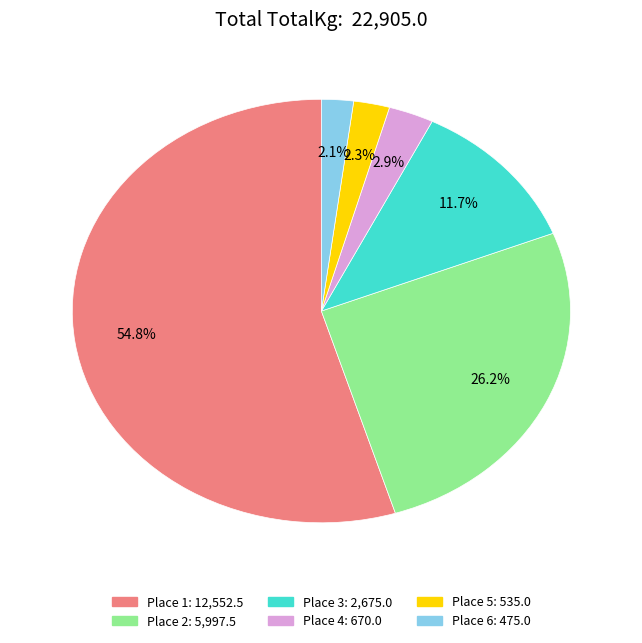

Count the number of slices in the pie.

6